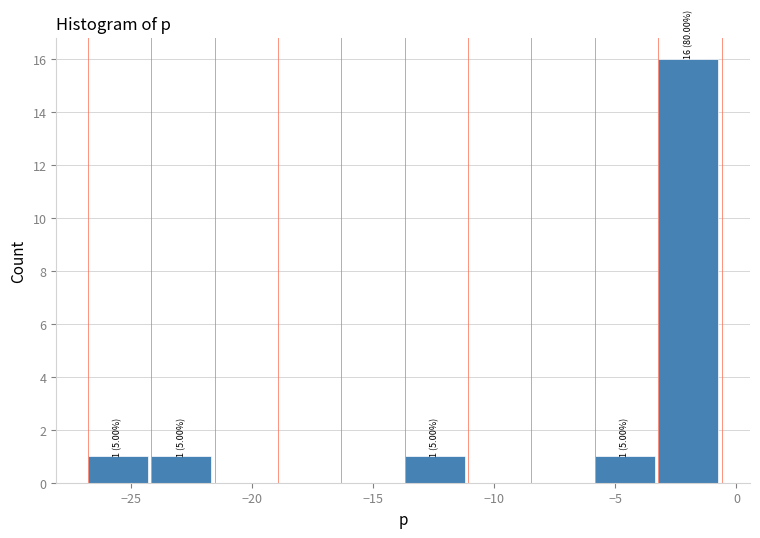

Which range on the x-axis has the tallest bar?

-3.0 to -0.5